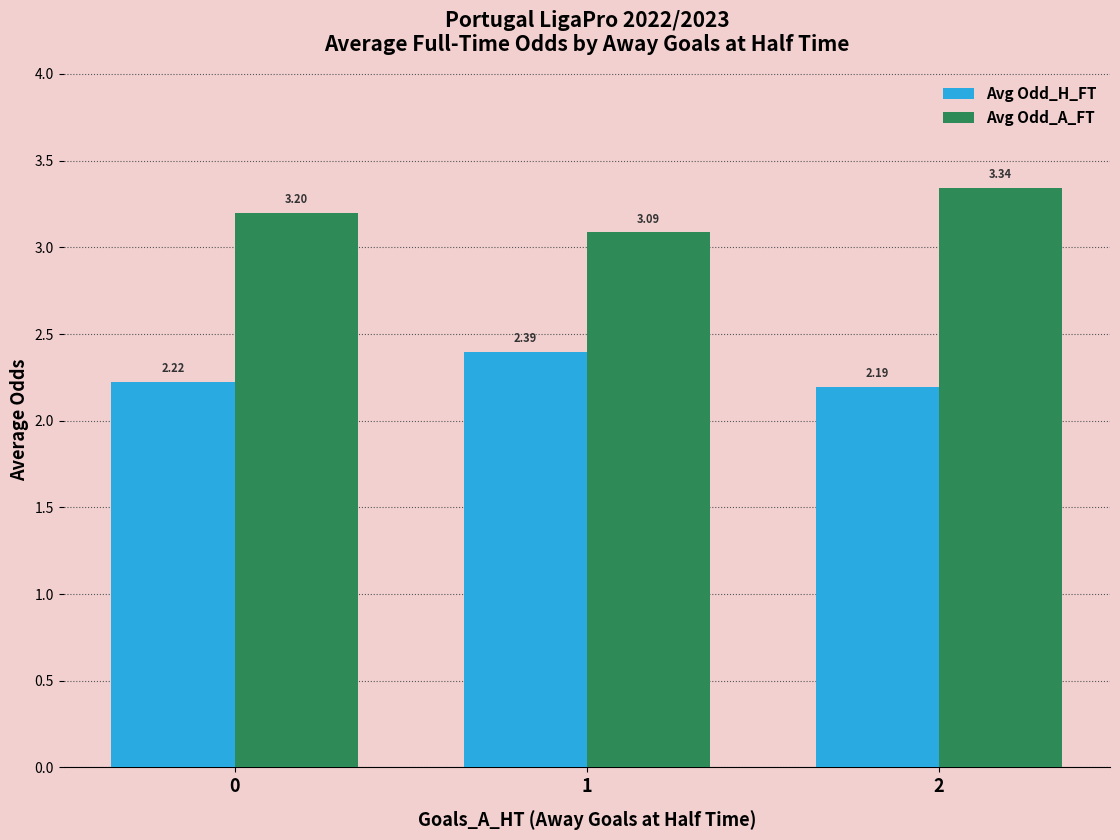

What is the sum of the Avg Odd_A_FT values at 0 and 1?

6.3